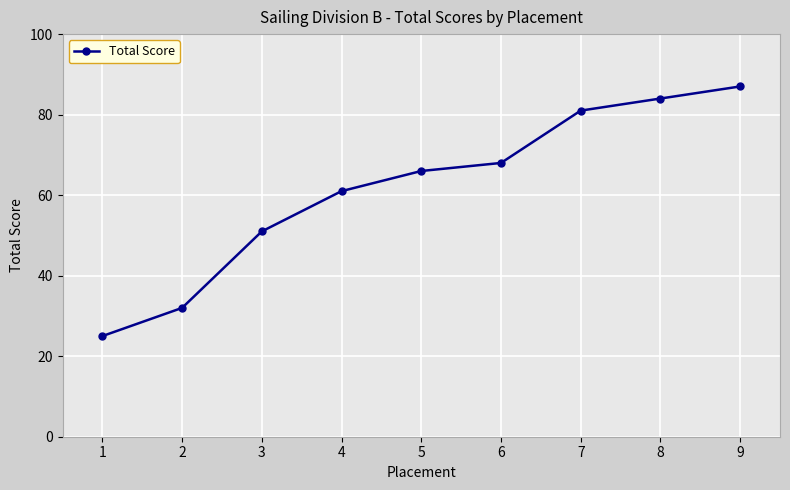

Is this an area chart (filled region under the line)?

No